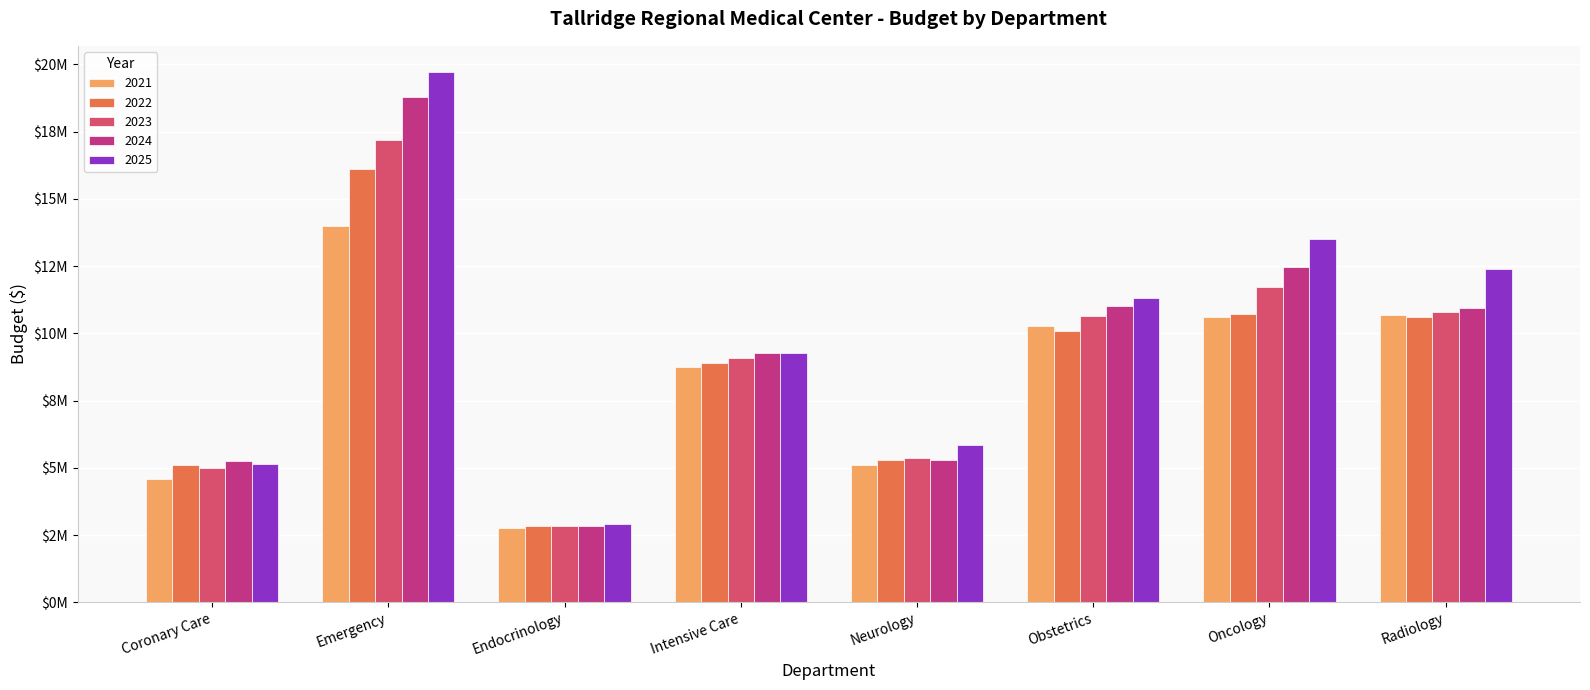

What is the label of the 7th bar from the right?

Emergency